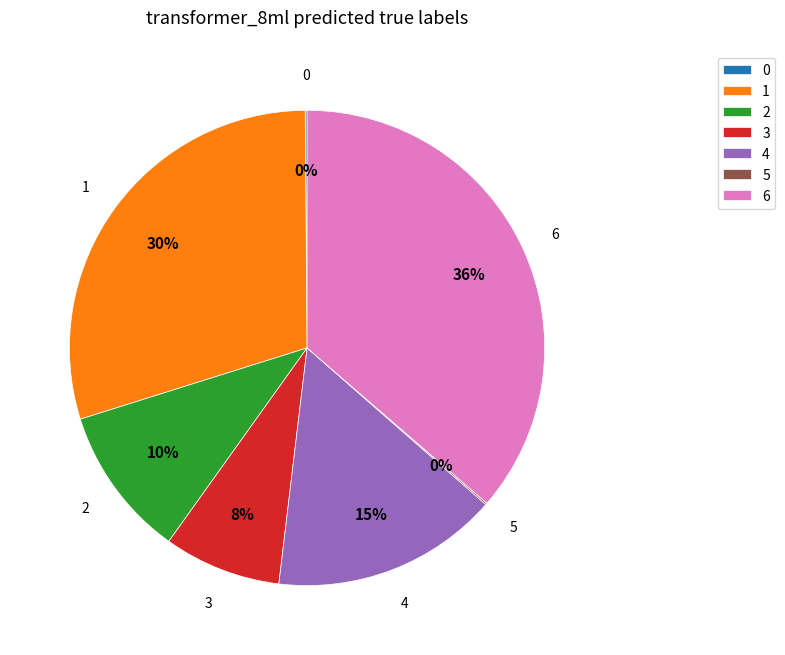

Which has a higher value, 6 or 1?

6